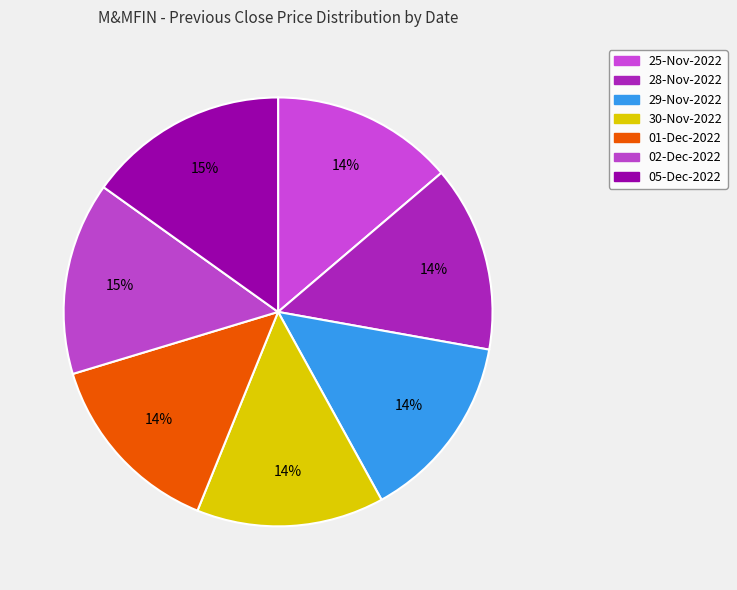

To the nearest percent, what is the difference between the 01-Dec-2022 and 05-Dec-2022 slice percentages?

1%